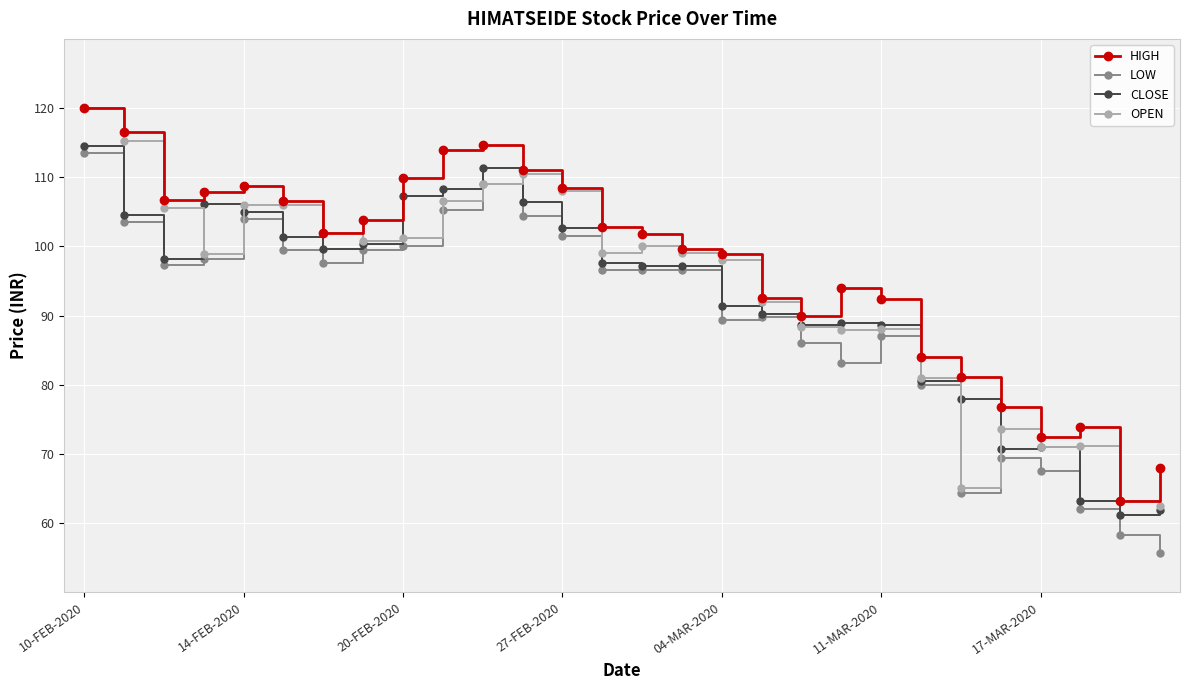

Which series has the largest total across all categories?

HIGH